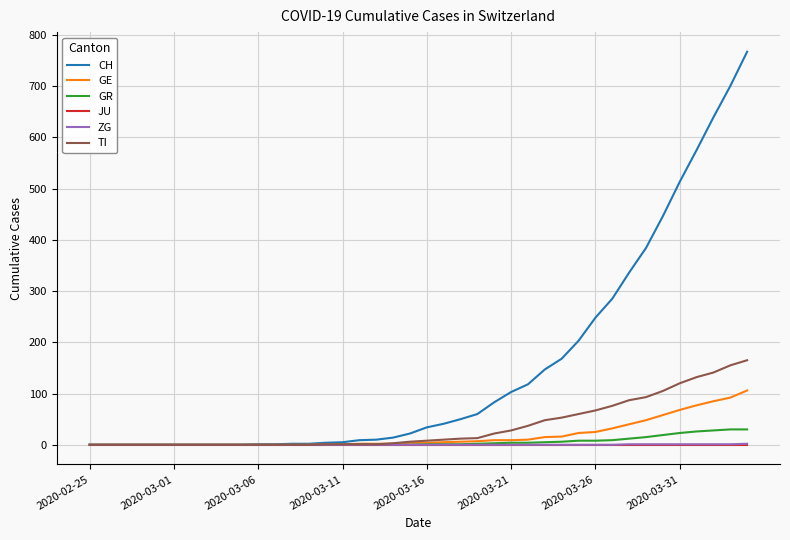

Which series has the largest range (max minus min)?

CH